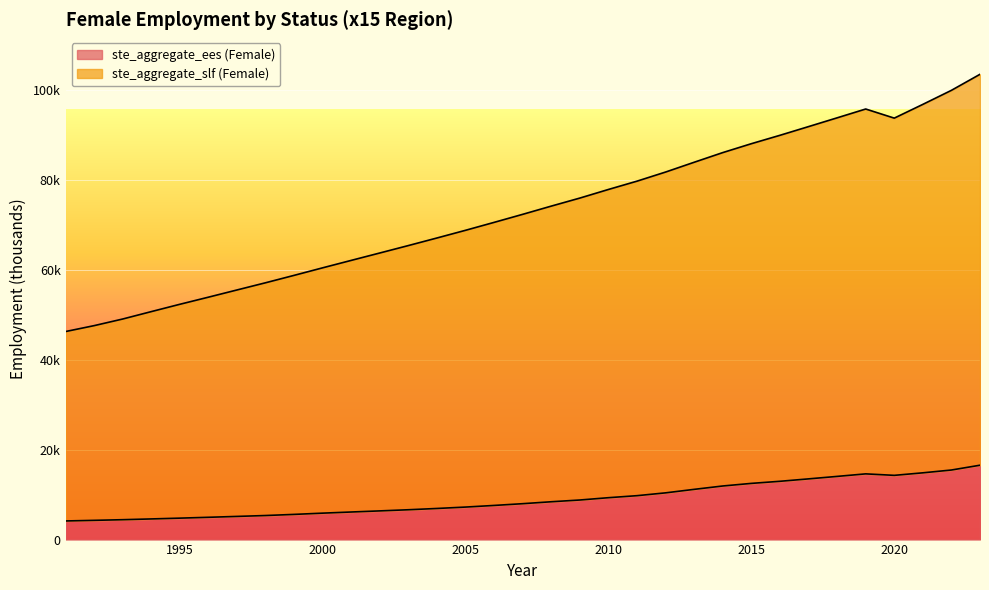

Where is the first local minimum for ste_aggregate_ees (Female)?

2020